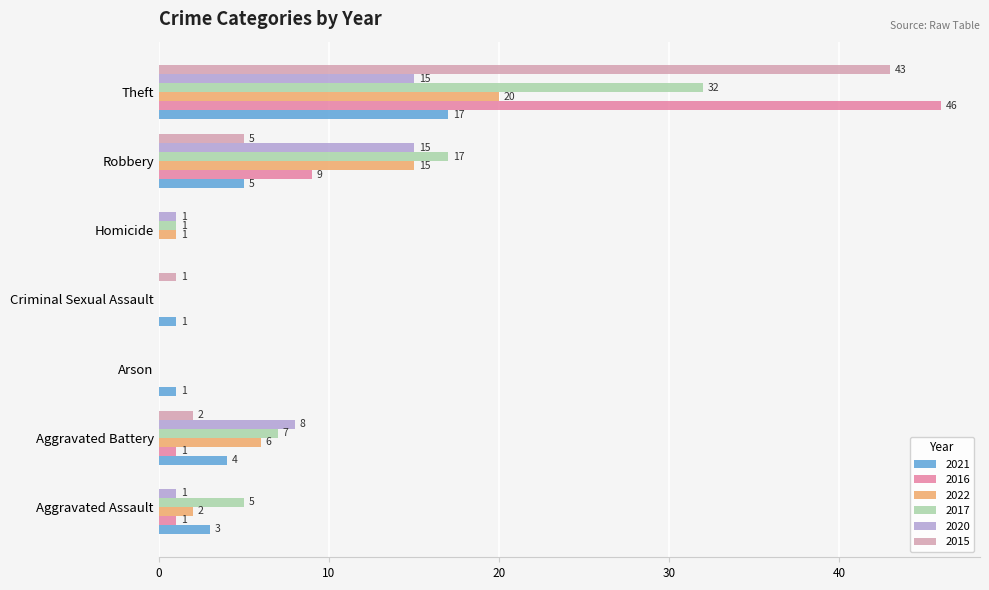

Read the 2021 value at Arson.

1